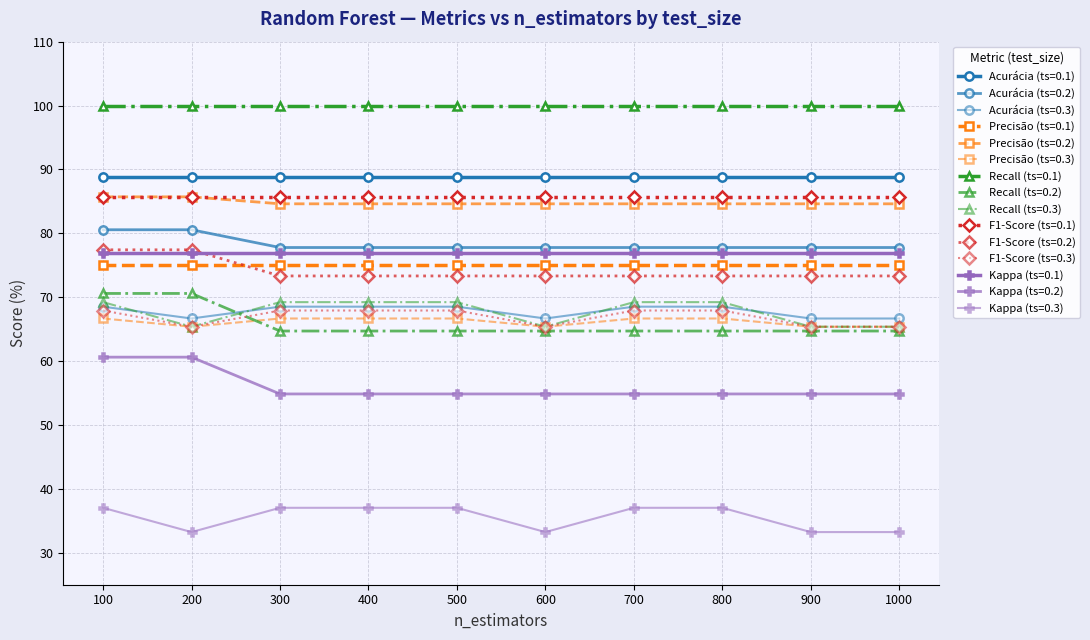

How many lines are shown in the chart?

15